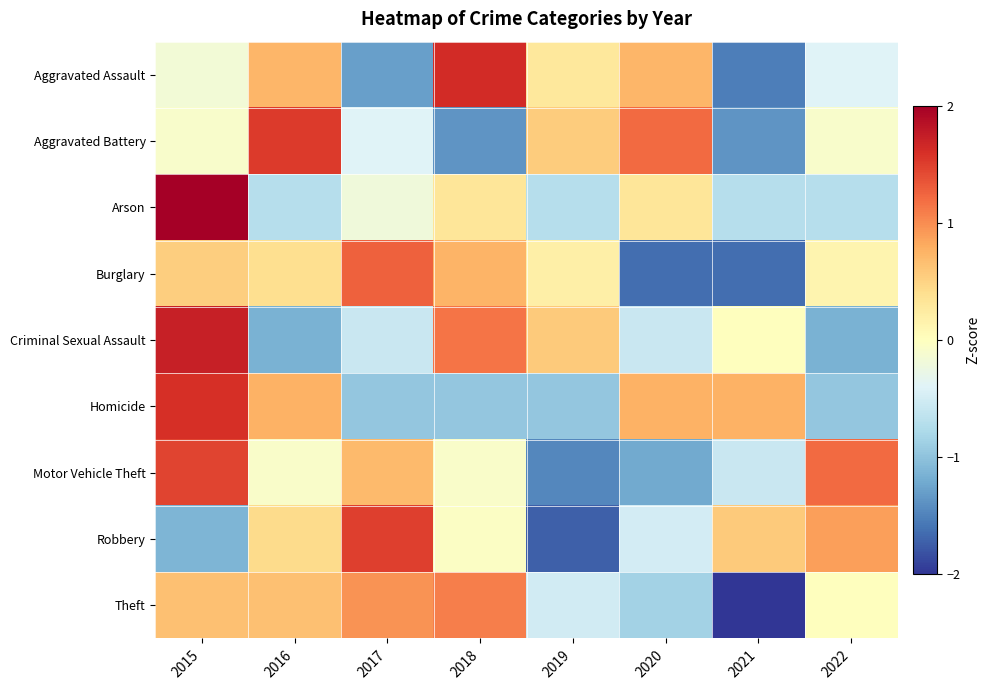

What is the smallest value displayed?

-2.0